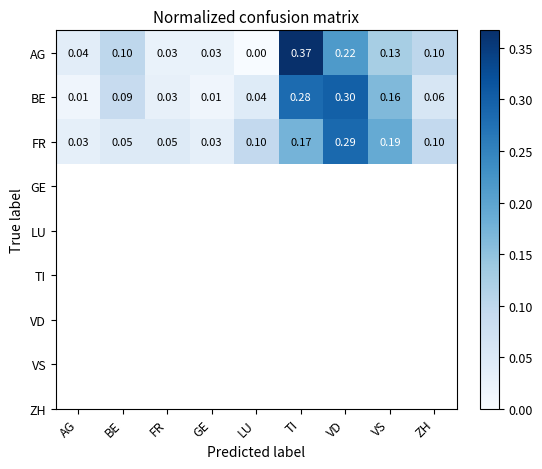

At which category does the chart reach its peak across all series?

TI